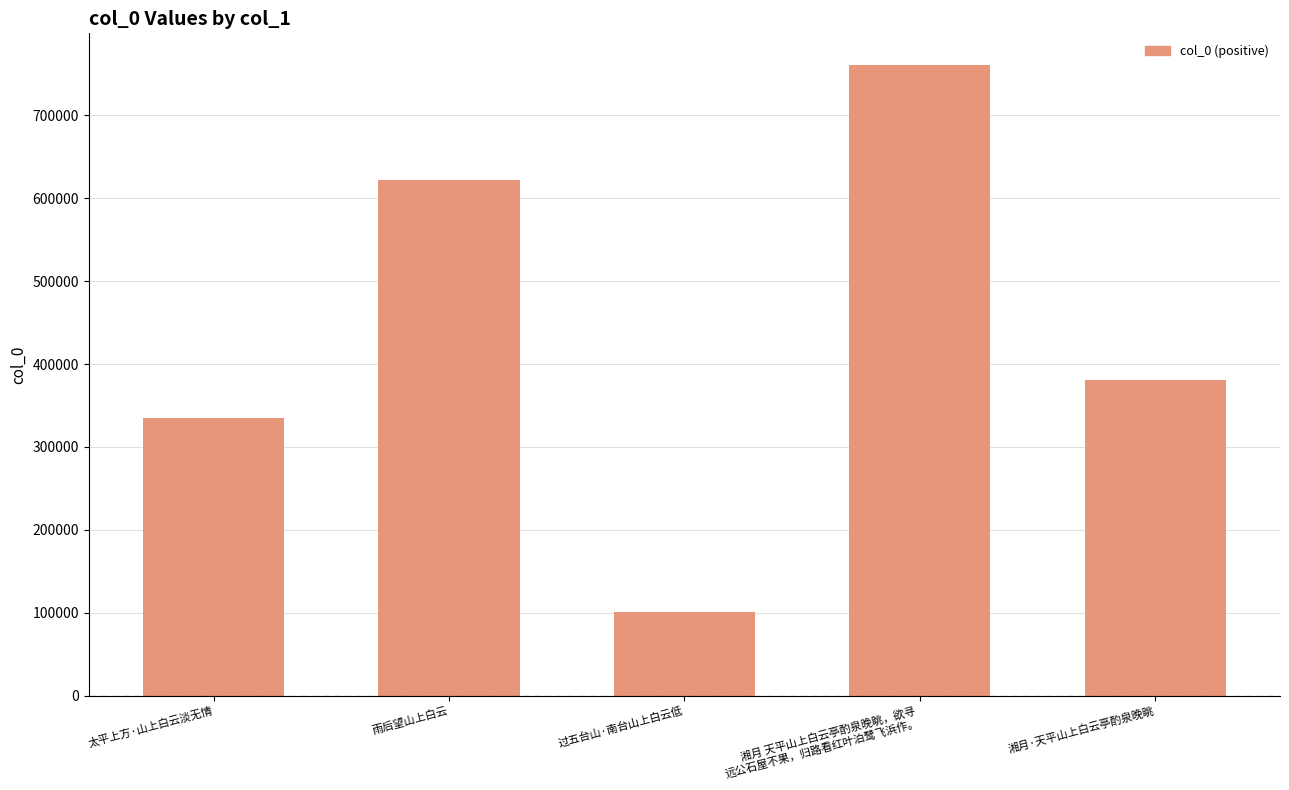

At which label is the value closest to 431137?

湘月·天平山上白云亭酌泉晚眺